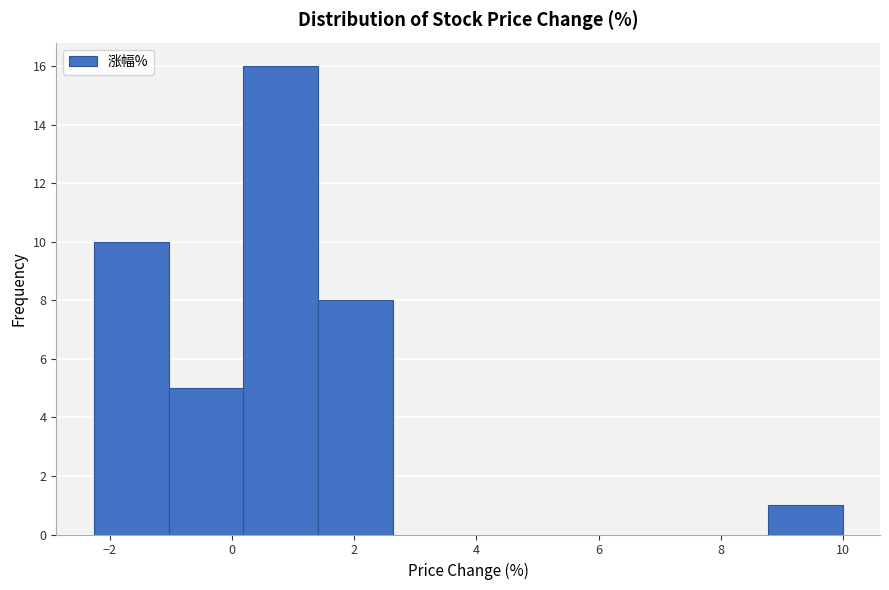

Over which range of the x-axis is the bar tallest?

0.2 to 1.4